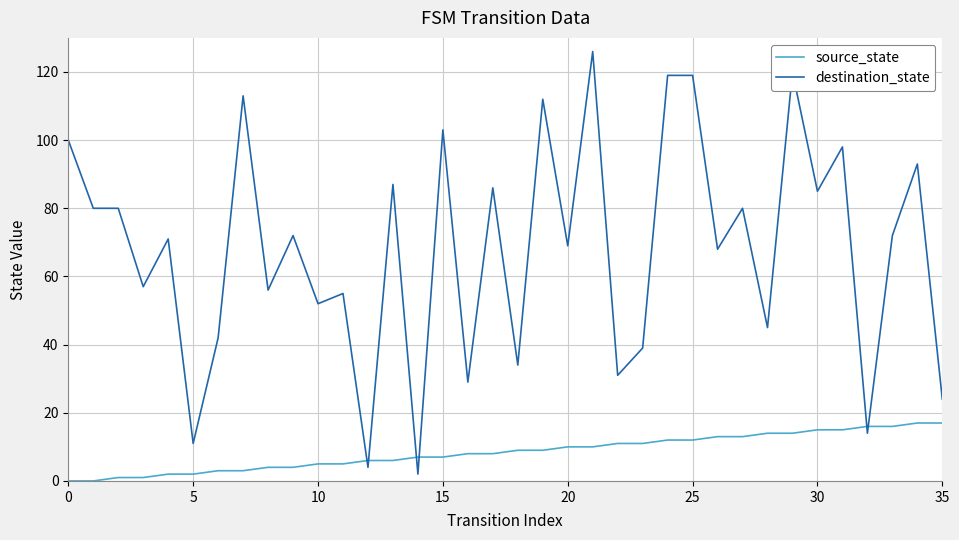

At how many categories does at least one series exceed 101?

7